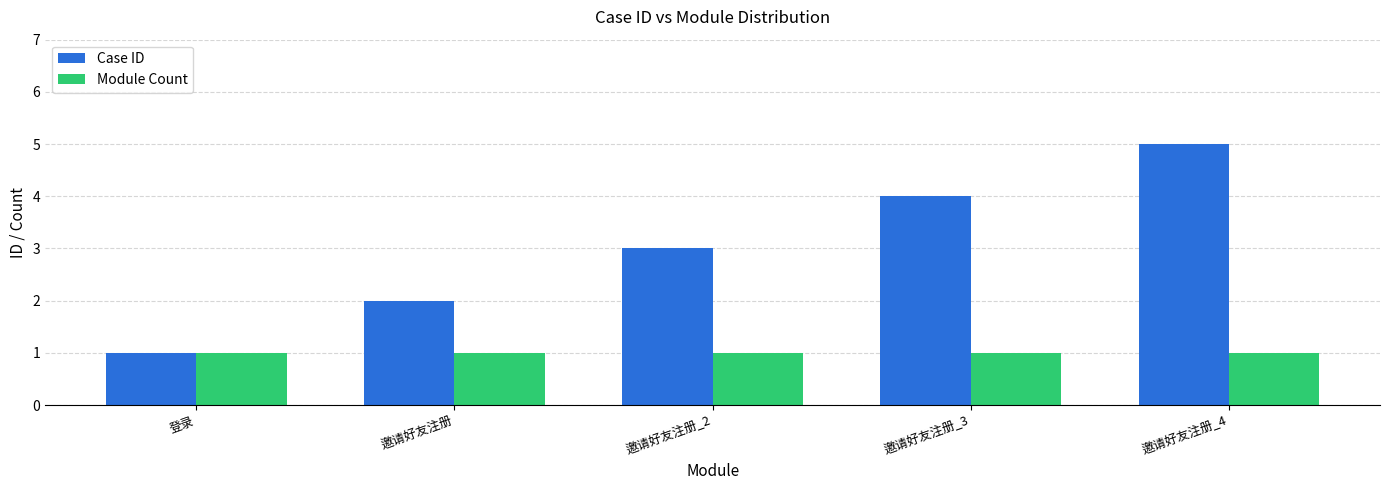

At which category does the chart reach its peak across all series?

邀请好友注册_4